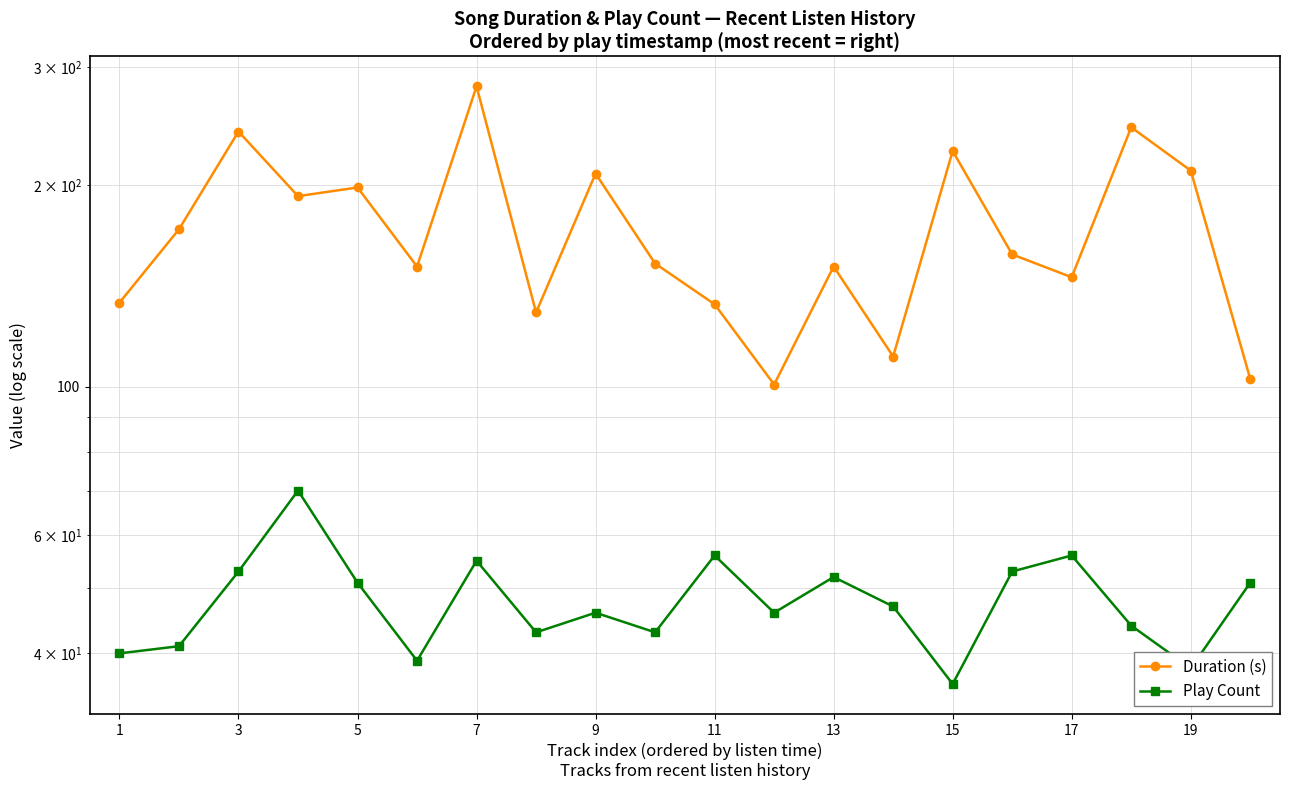

The value of Duration (s) at 19 is 227.8. True or false?

False